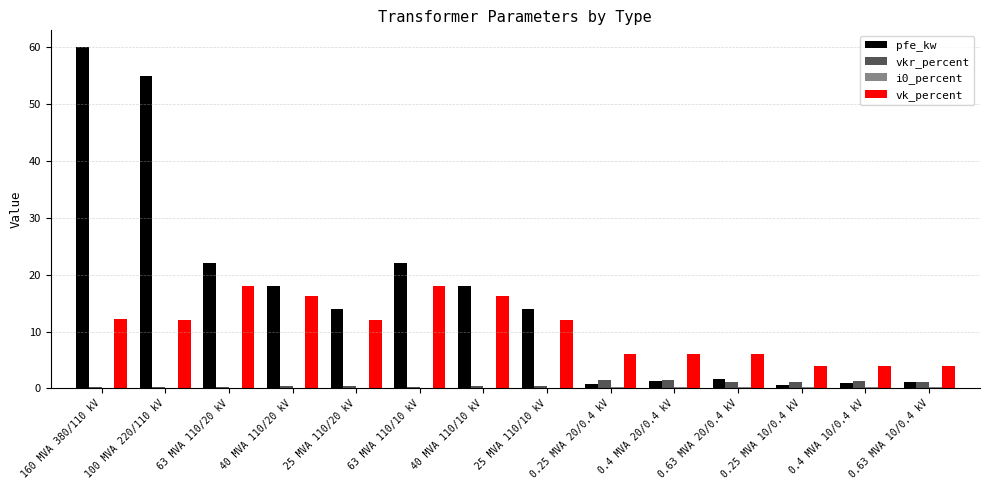

Which series has the largest total across all categories?

pfe_kw